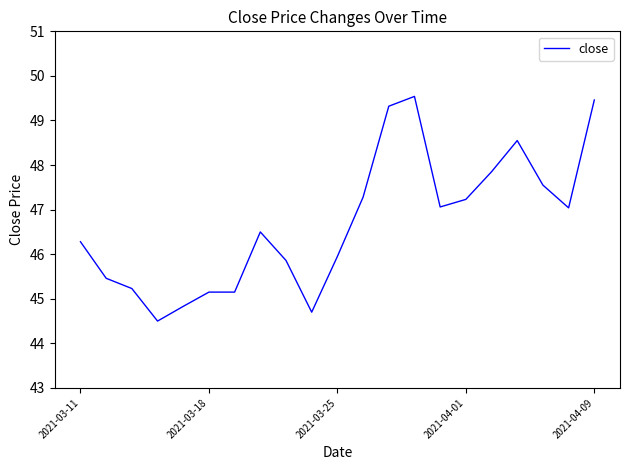

What is the smallest value displayed?

44.5